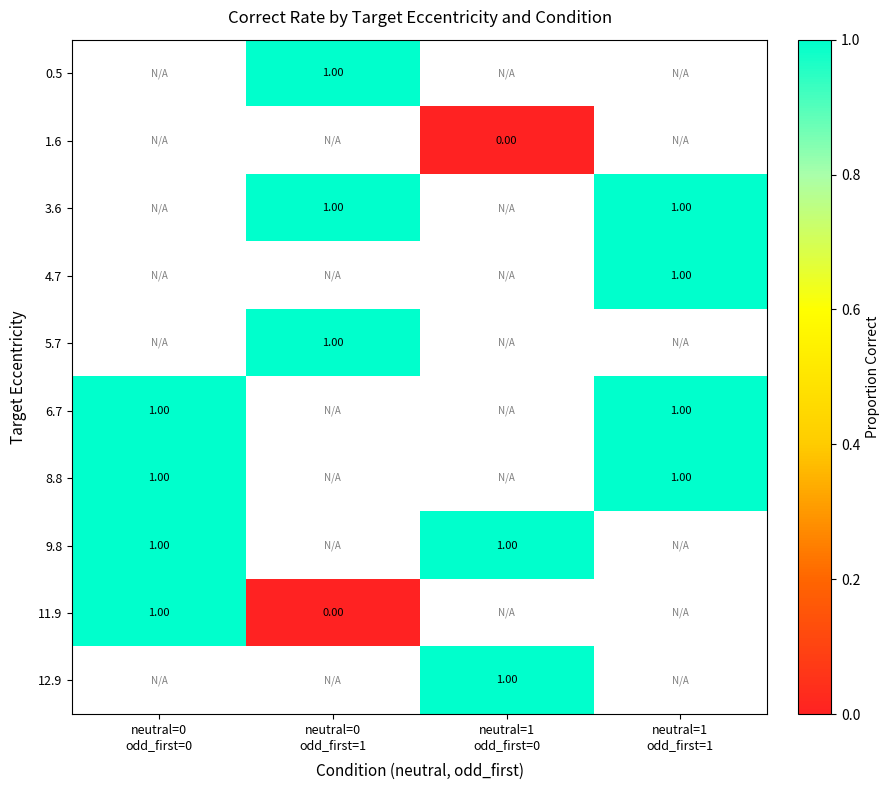

Which series changed the most between neutral=0 odd_first=0 and neutral=0 odd_first=1?

11.9